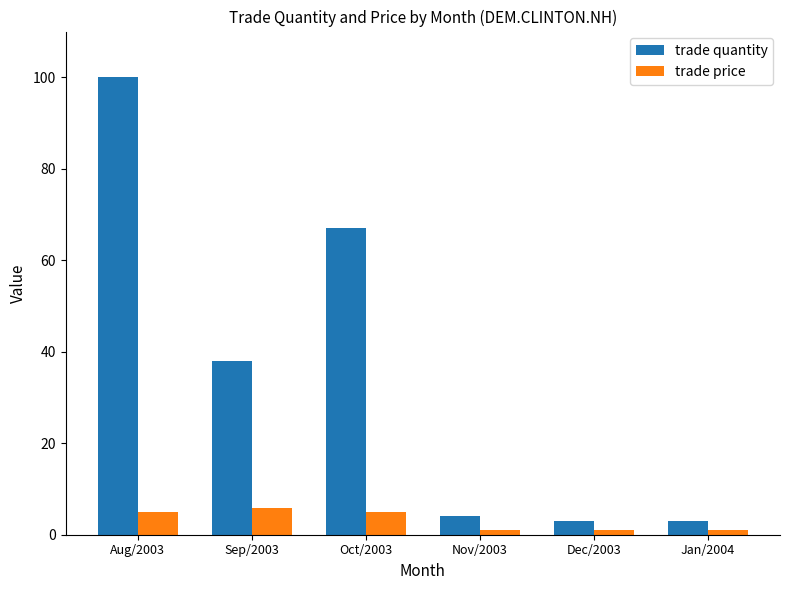

What is the average value of the trade quantity series?

35.8